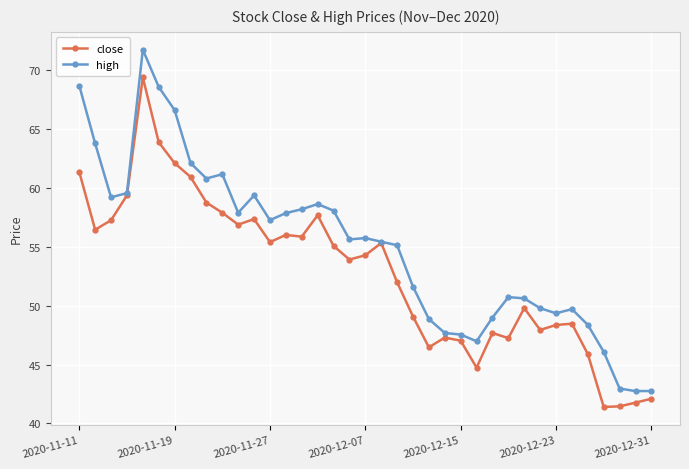

Which series has the largest total across all categories?

high